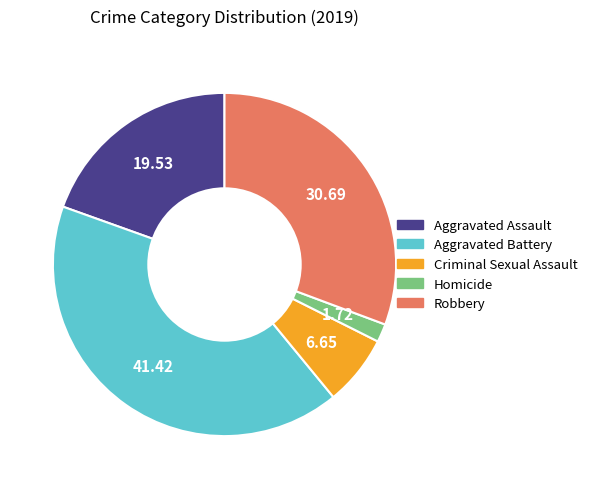

What is the ratio of the value at Robbery to the value at Homicide?

17.9